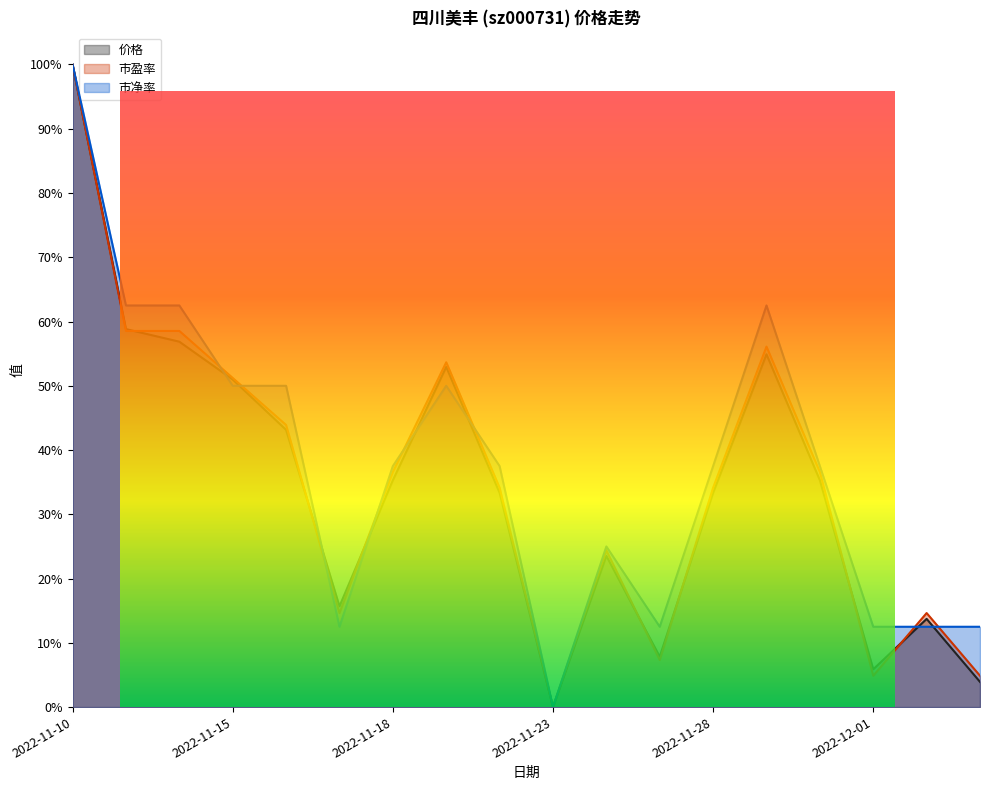

At 2022-12-02, list the series in order from largest to smallest.

市盈率, 价格, 市净率